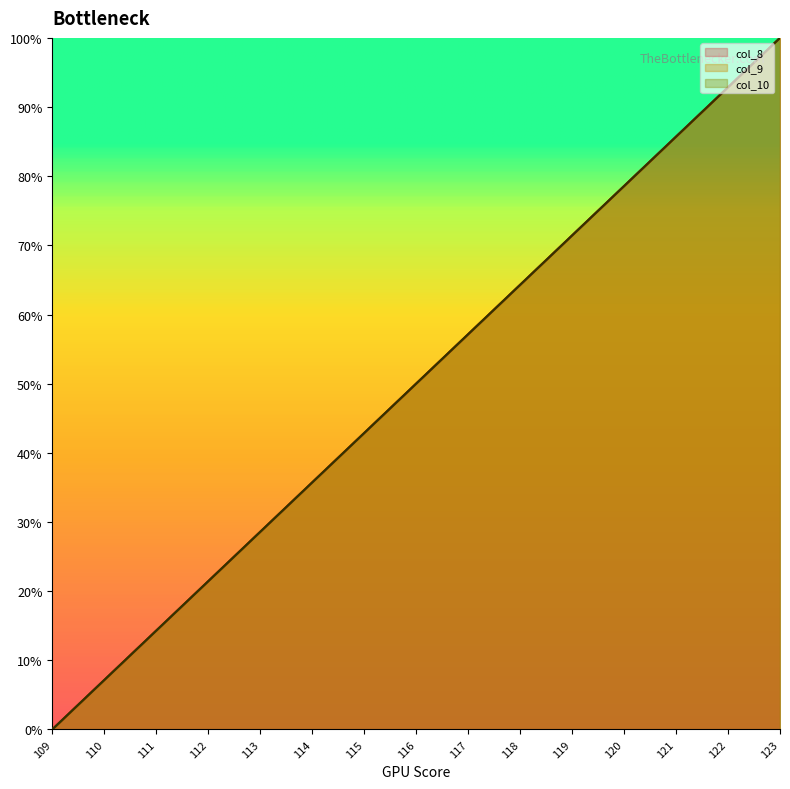

What is the difference between the second highest and second lowest values in the col_10 series?

85.7